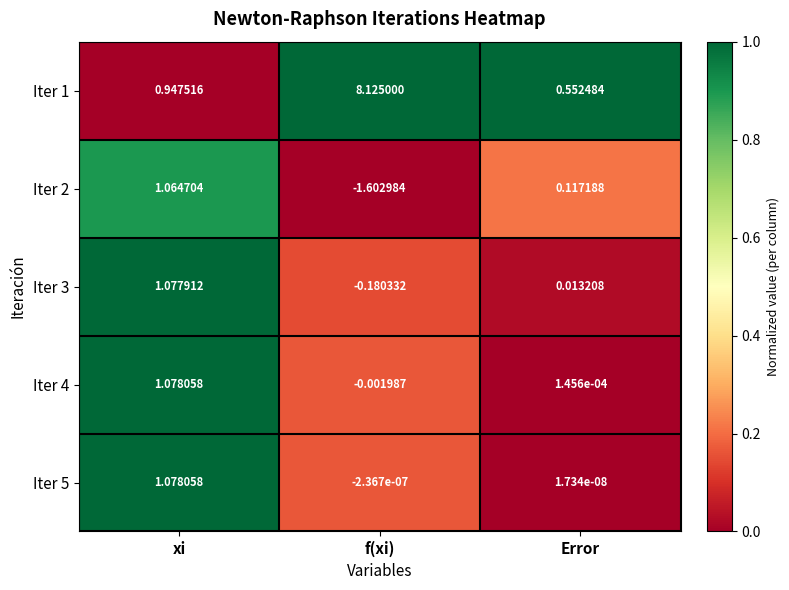

Which series has the largest total across all categories?

Iter 1